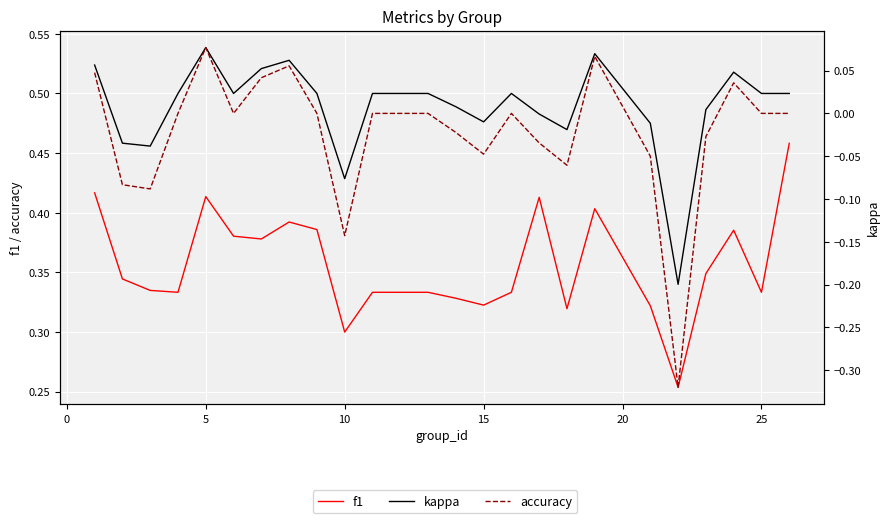

True or false: kappa and f1 cross at least once.

False